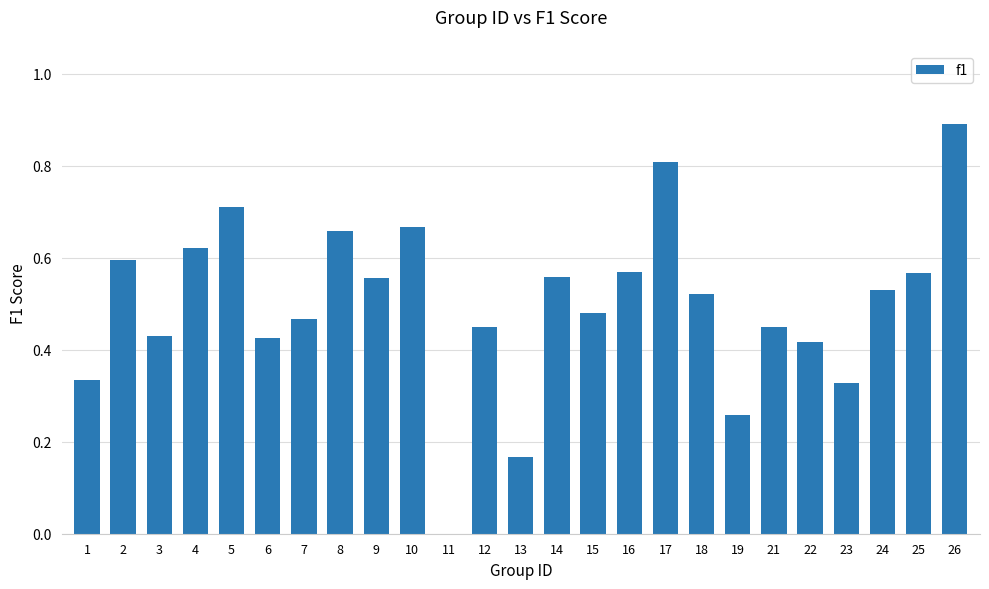

Between 22 and 15, which is larger?

15